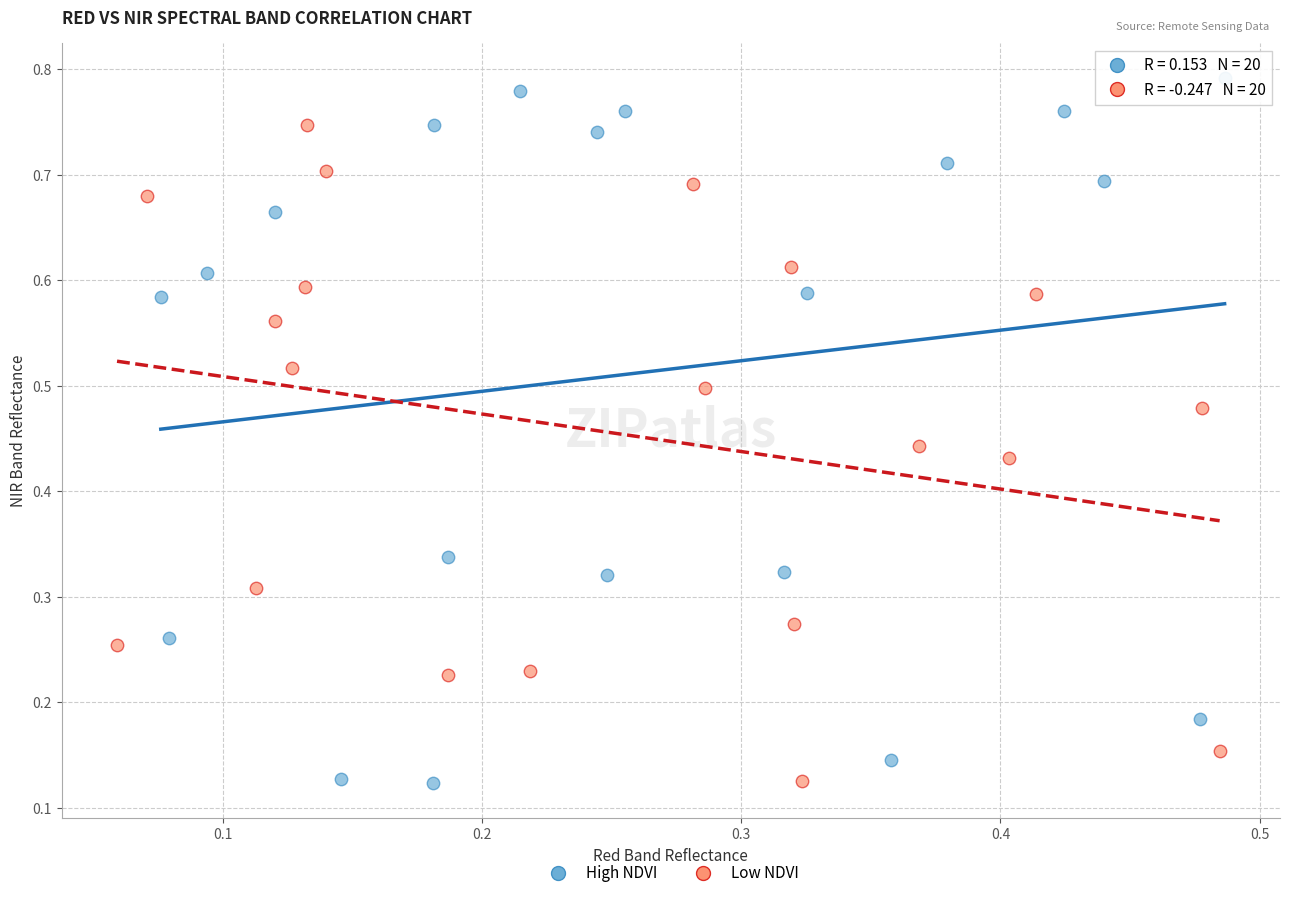

Which series reaches the maximum Y coordinate?

High NDVI